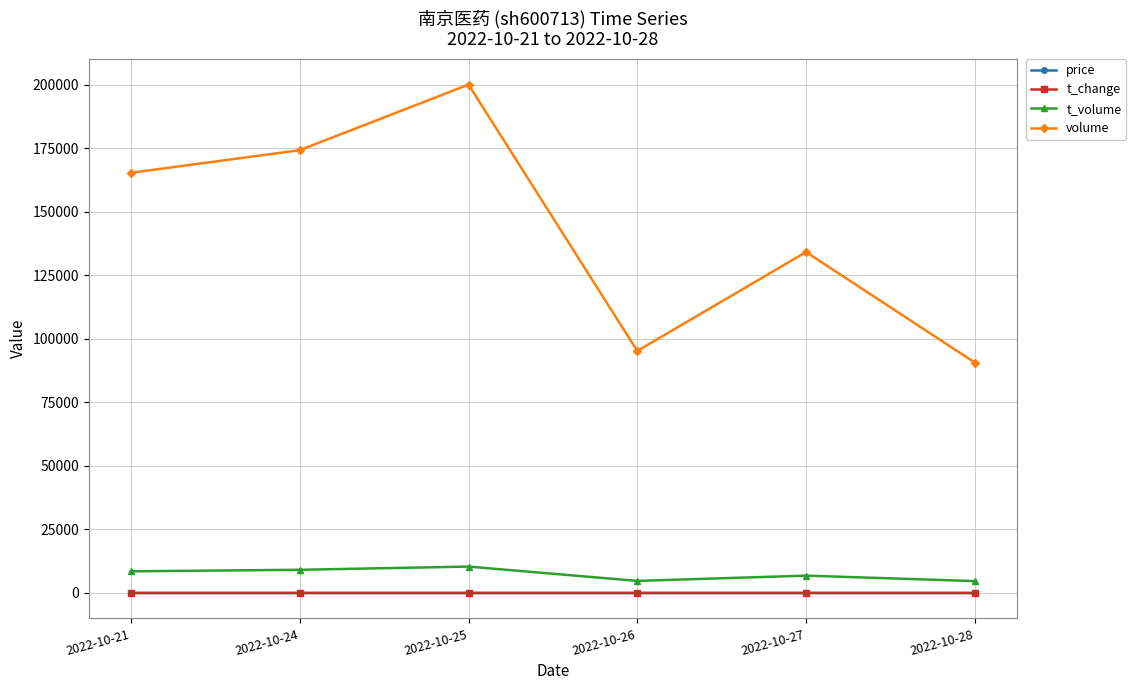

What value does the volume series have at 2022-10-28?

90671.0